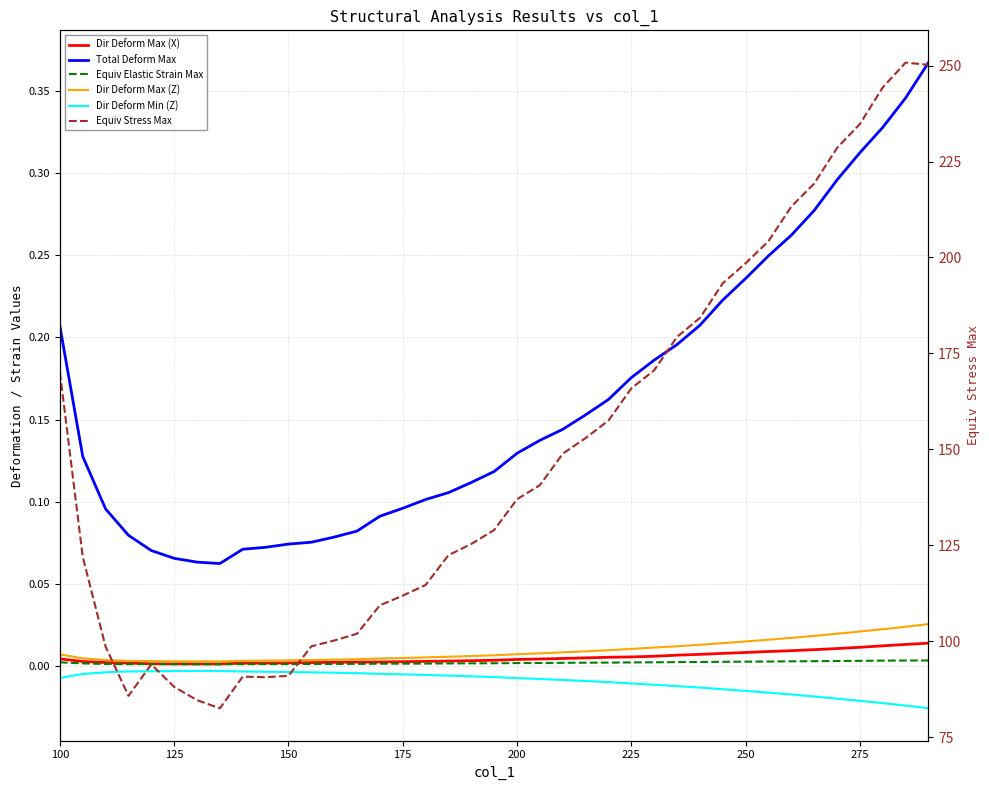

The Equiv Stress Max series shows 115.9 at 26. True or false?

False